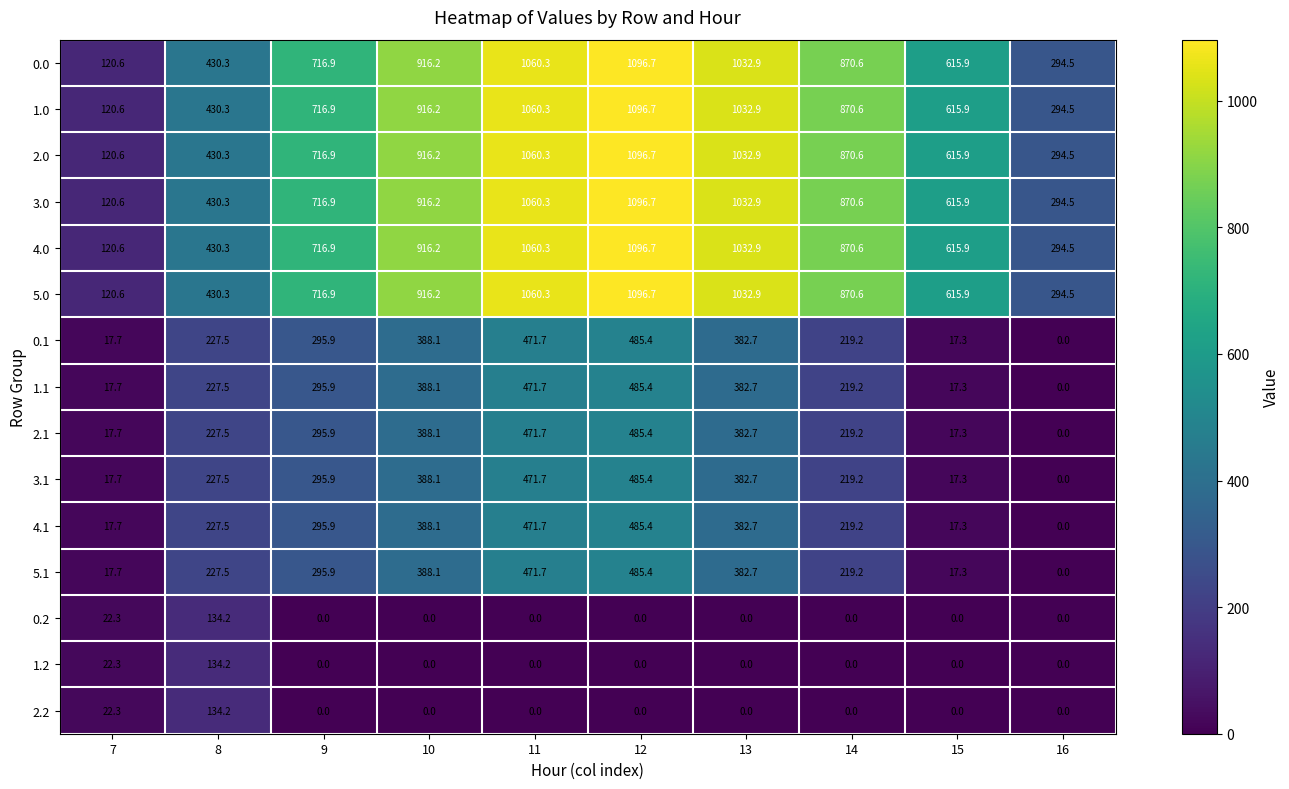

What is the maximum value shown in the chart?

1096.7